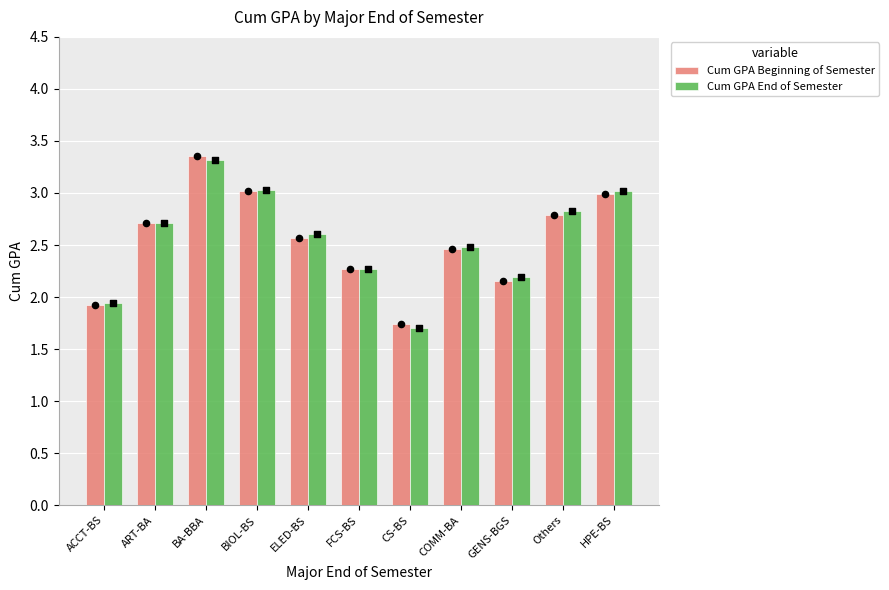

Which series contains the lowest Y value?

Cum GPA End of Semester